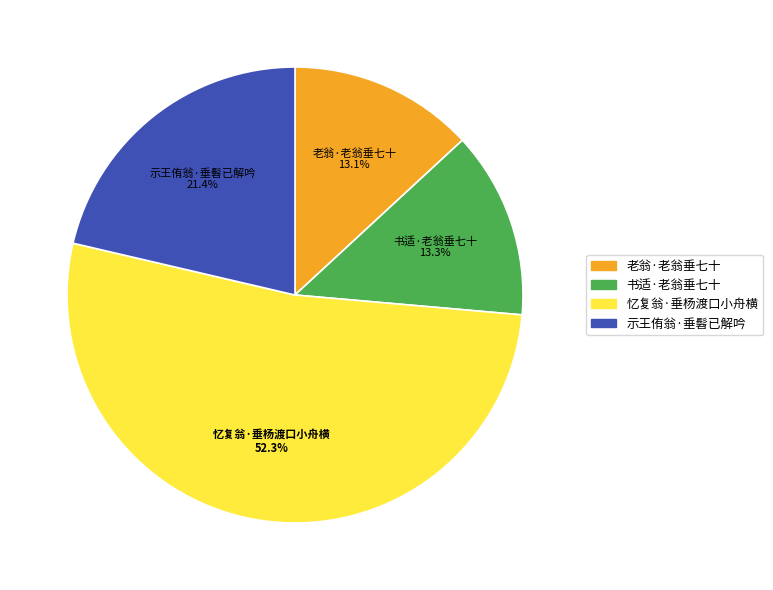

Count the number of slices in the pie.

4